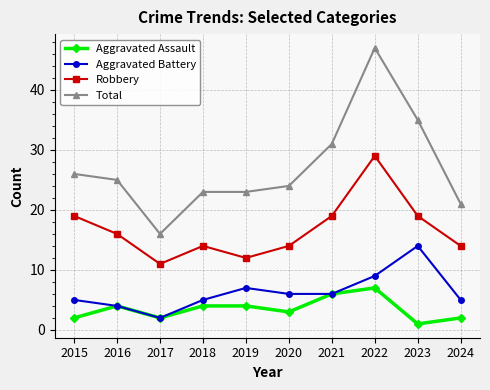

Rank the series by their maximum value, from lowest to highest.

Aggravated Assault, Aggravated Battery, Robbery, Total